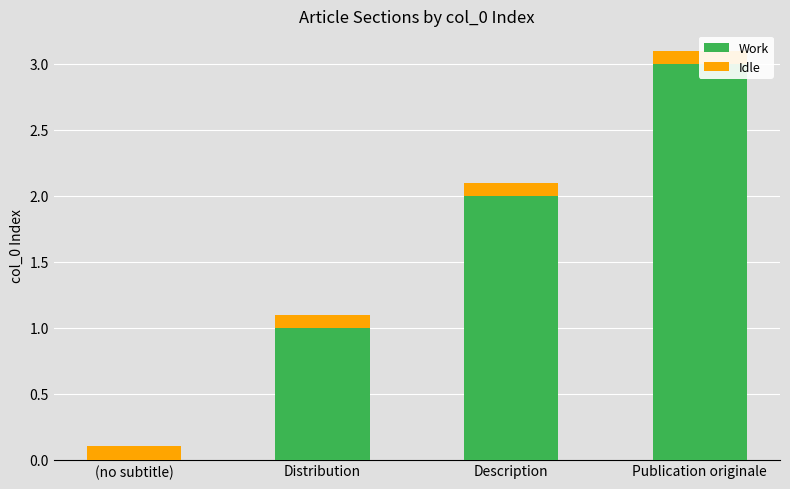

The value of Idle at Publication originale is 0.2. True or false?

False